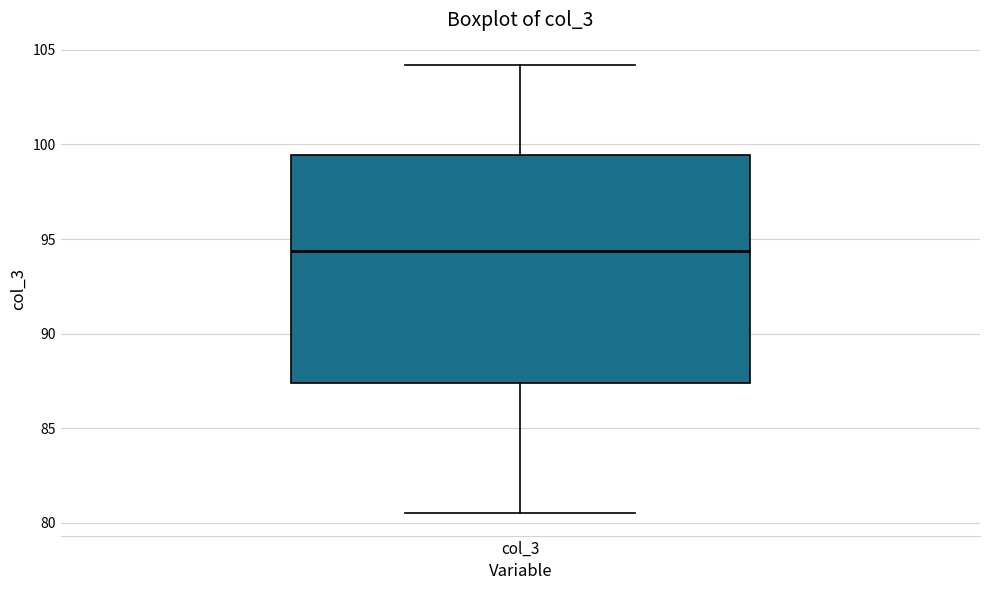

Transcribe this box plot: give where the median line is, the range the box spans, and where the two whiskers end, as read against the y-axis. The values are not printed on the chart, so give them approximately, as read against the axis.

median 94.5, box 87.5 to 99.5, whiskers 80.5 to 104.0